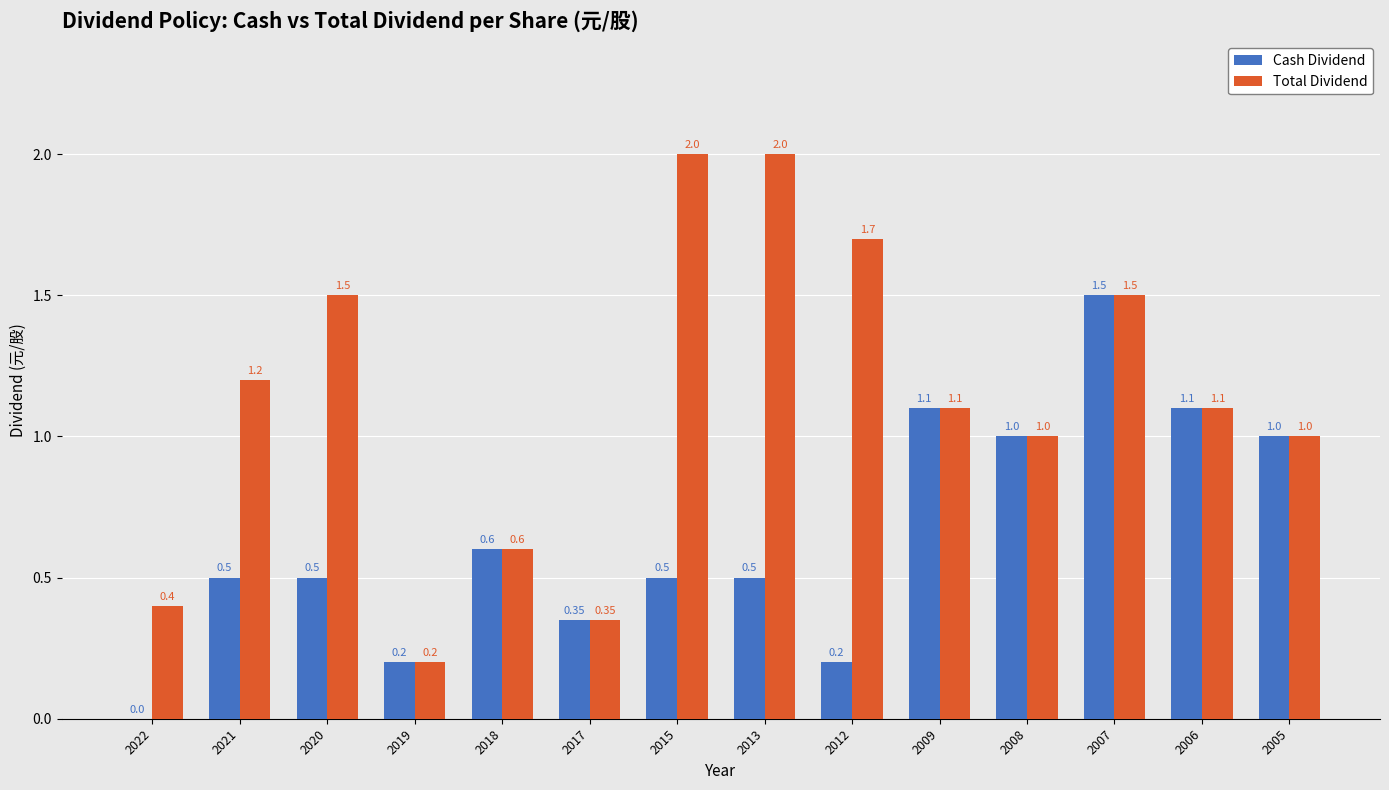

Which series has the widest spread of values?

Total Dividend